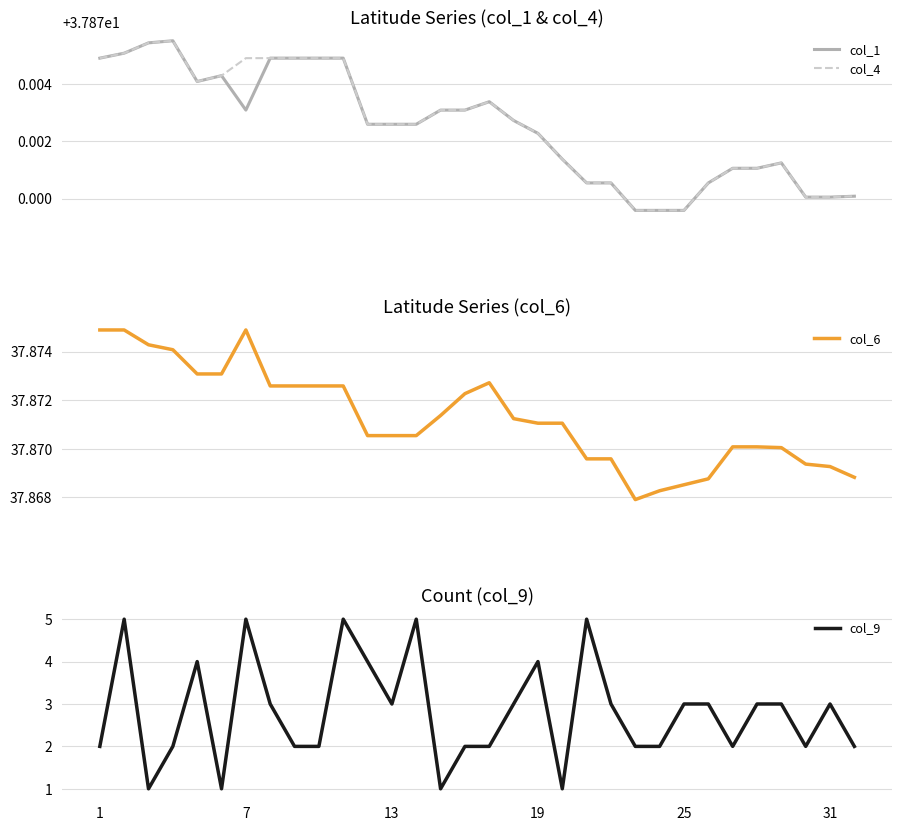

How many interior local peaks does the col_4 series have?

3